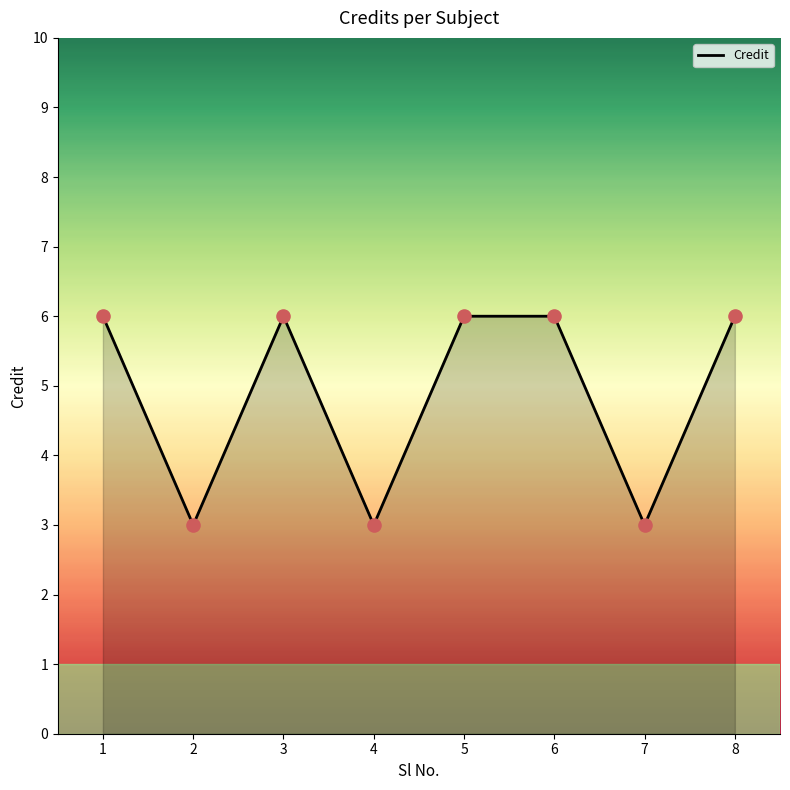

What is the ratio of the value at 1 to the value at 5?

1.0